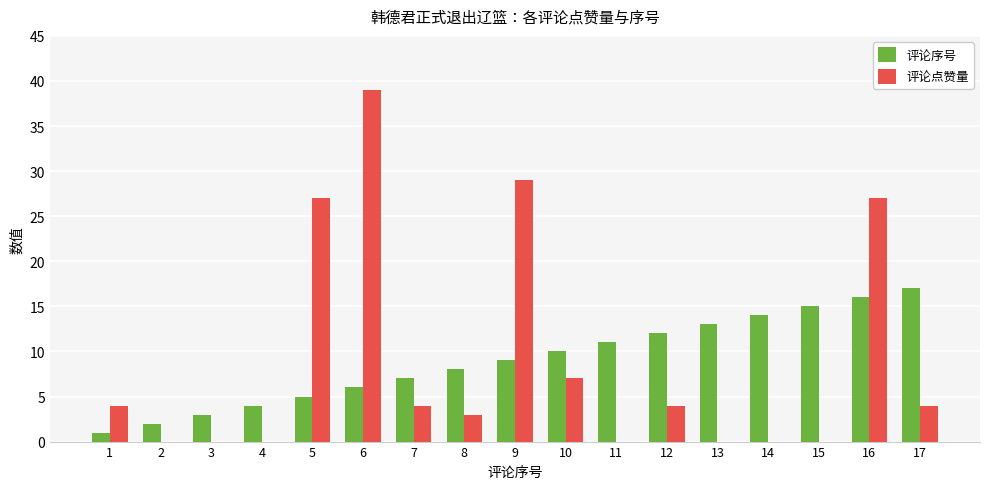

What are all the series names shown in the legend?

评论序号, 评论点赞量